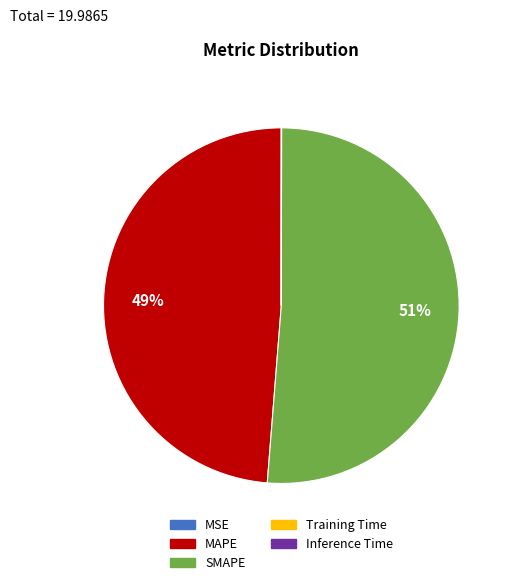

Which slice is the largest?

SMAPE